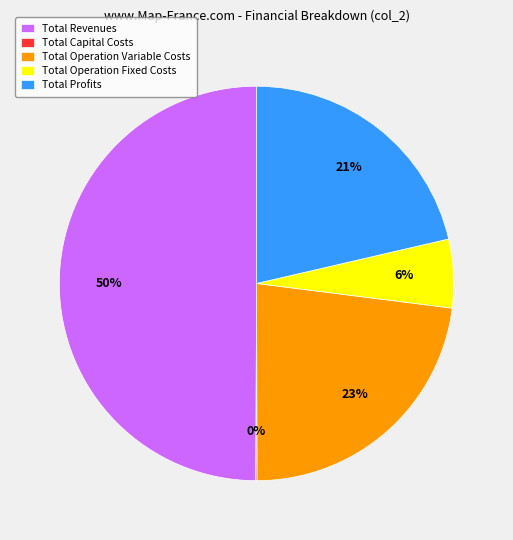

Which has a higher value, Total Operation Variable Costs or Total Operation Fixed Costs?

Total Operation Variable Costs